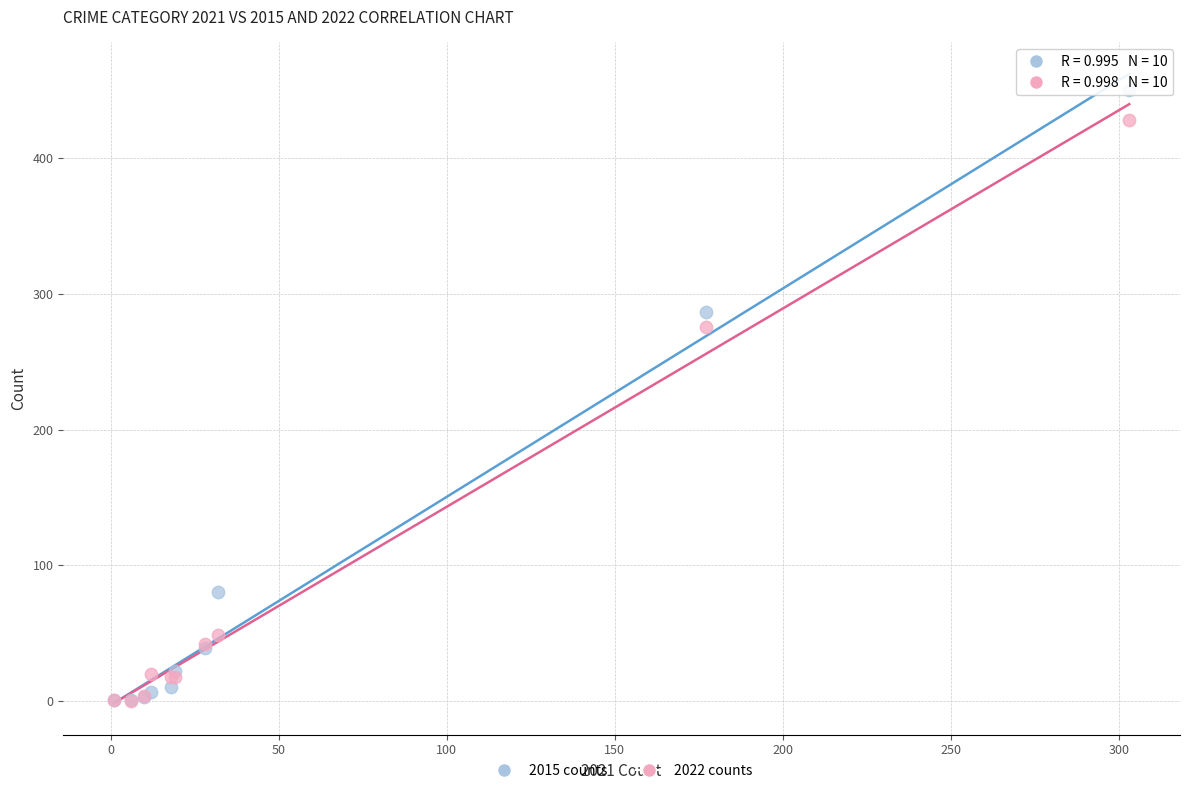

In the 2022 counts series, what Y value is closest to 214?

276